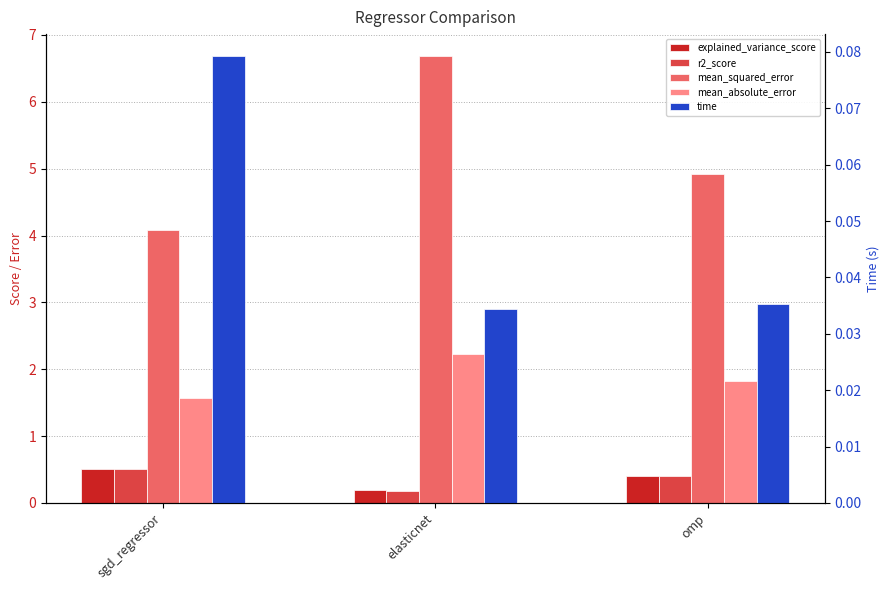

What is the sum of the time values at sgd_regressor and omp?

0.1